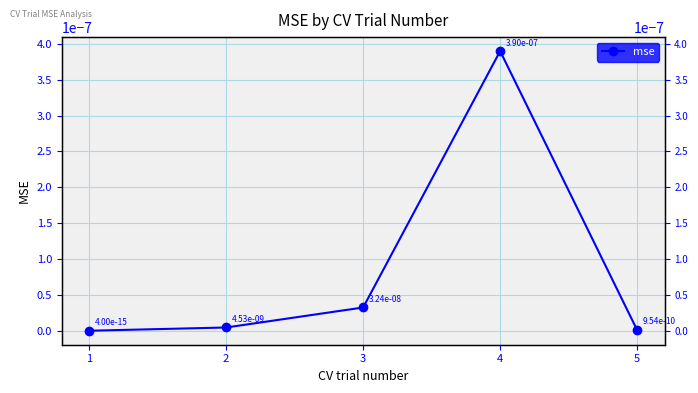

Count the number of data series in this chart.

1